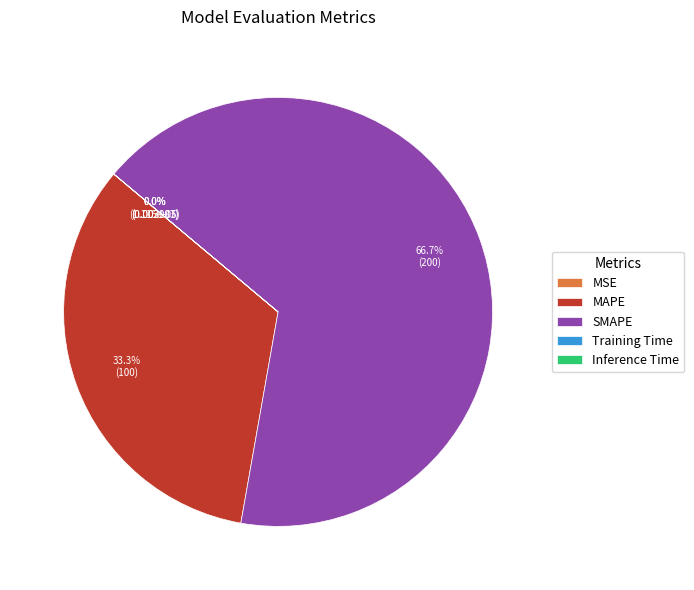

Combined, what portion of the pie is SMAPE and MAPE?

100.0%